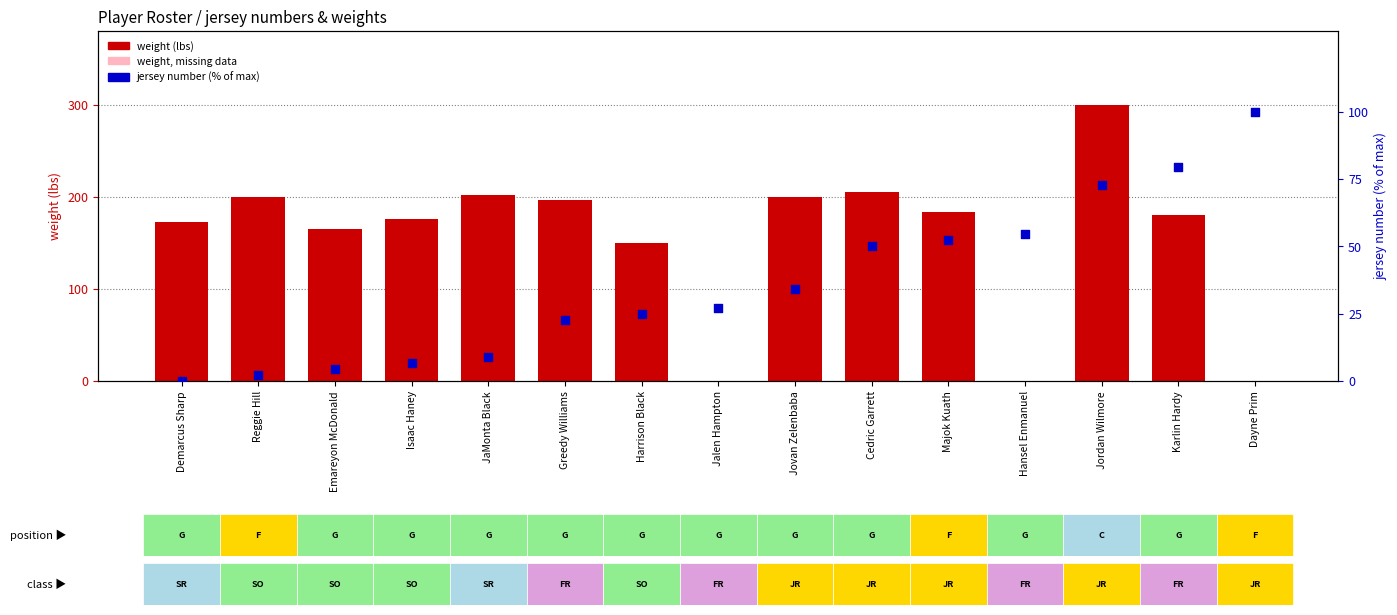

At how many categories does at least one series exceed 299?

1